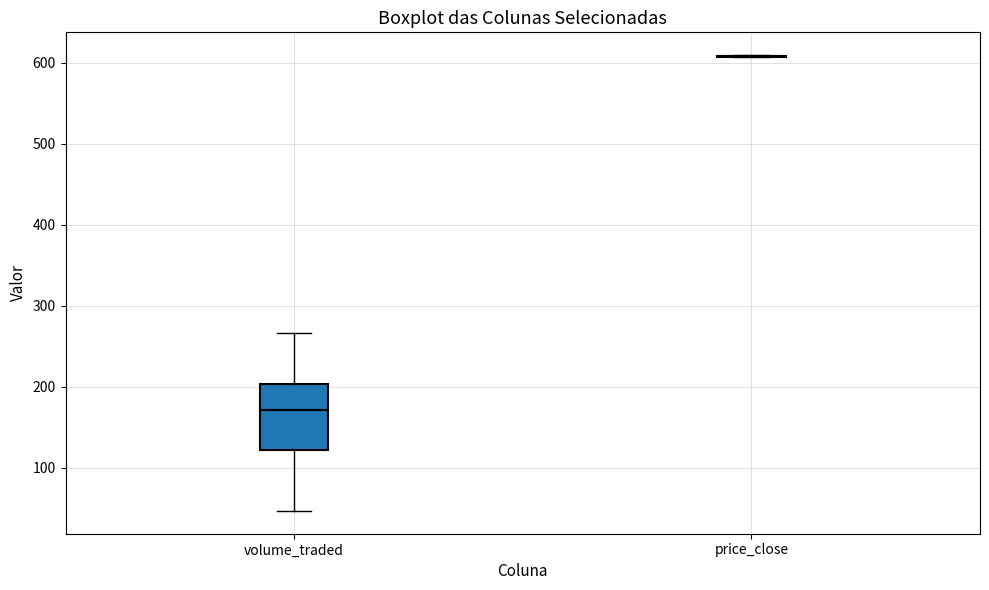

Reading left to right, read every box against the y-axis: the position of its median line, the range the box covers, and the ends of its whiskers. The values are not printed on the chart, so give them approximately, as read against the axis.

volume_traded: median 170, box 120 to 200, whiskers 50 to 270
price_close: box collapsed to a line at 610, whiskers 610 to 610